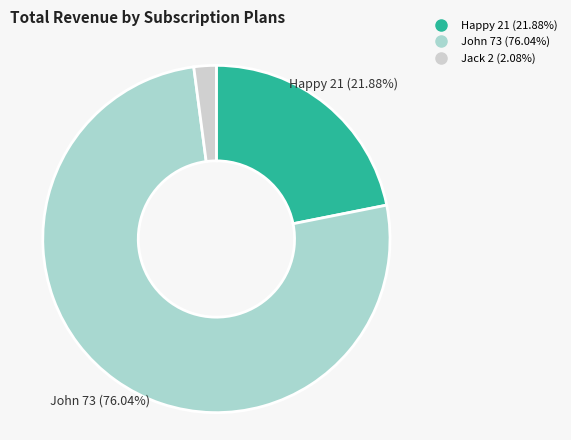

Rank the categories by value from highest to lowest.

John, Happy, Jack